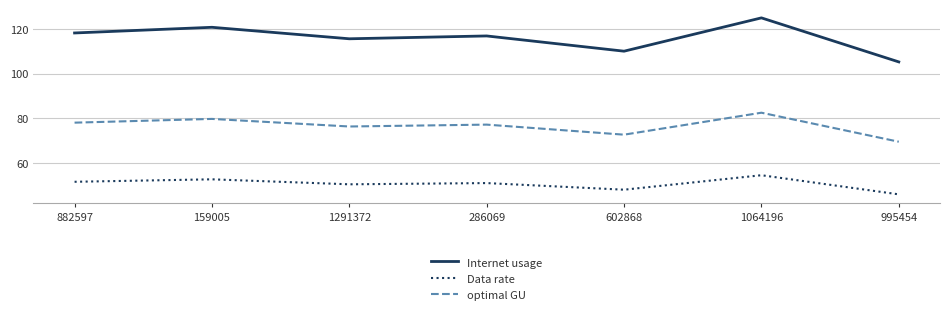

Reading left to right, extract all data points from this chart.

Internet usage: 118.2	120.8	115.6	116.9	110.0	125.0	105.2
Data rate: 51.4	52.5	50.2	50.8	47.8	54.3	45.7
optimal GU: 77.9	79.6	76.2	77.0	72.5	82.4	69.4